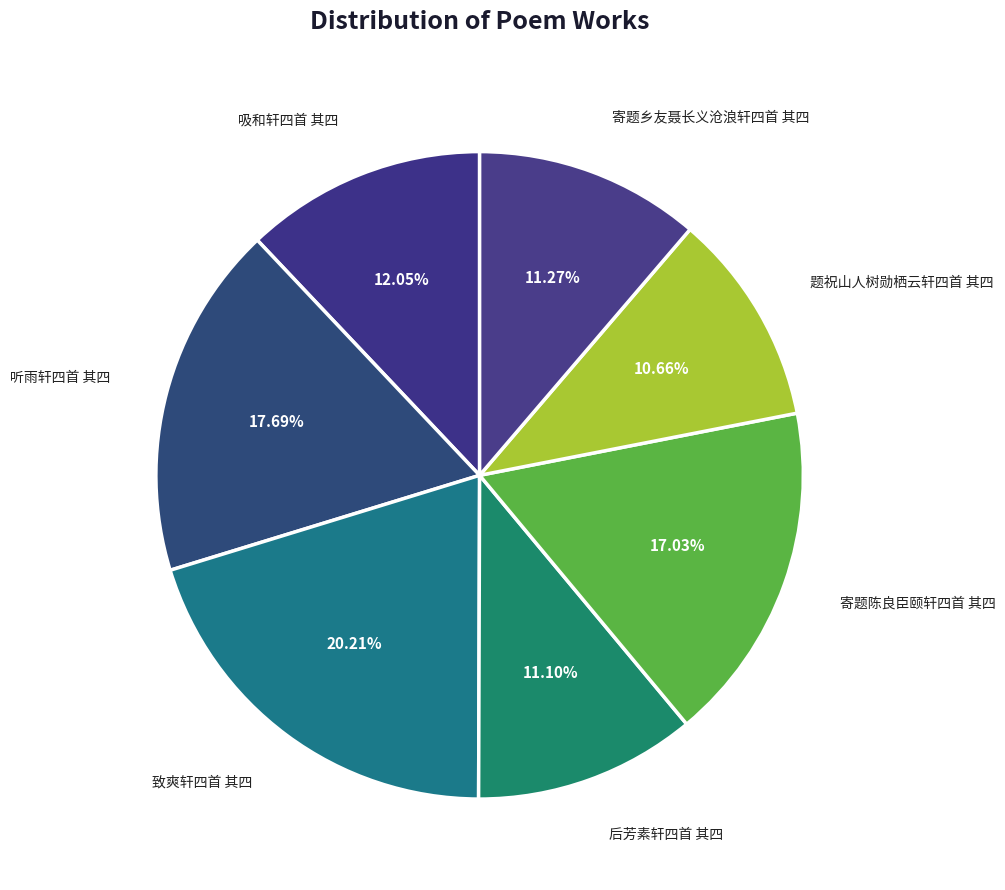

To the nearest percent, what portion does 寄题陈良臣颐轩四首 其四 represent?

17%